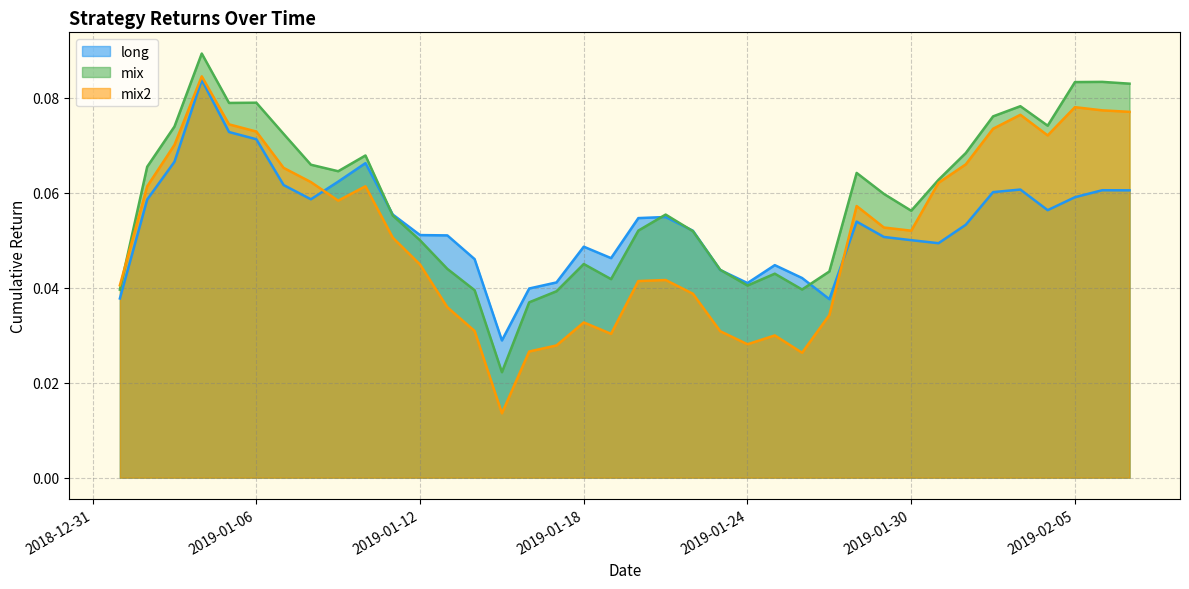

Does the chart display data point markers on the line(s)?

No